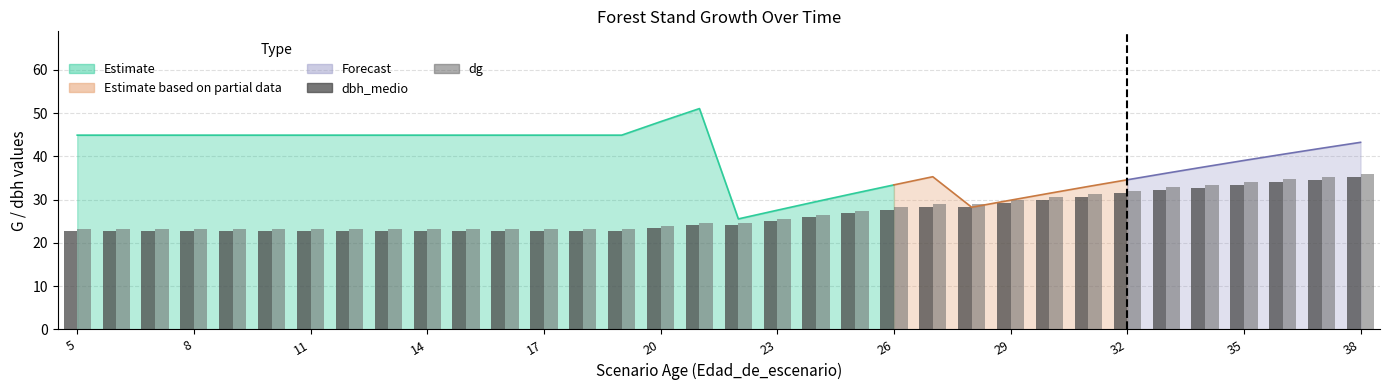

What is the spread (max minus min) of values at 17?

0.5